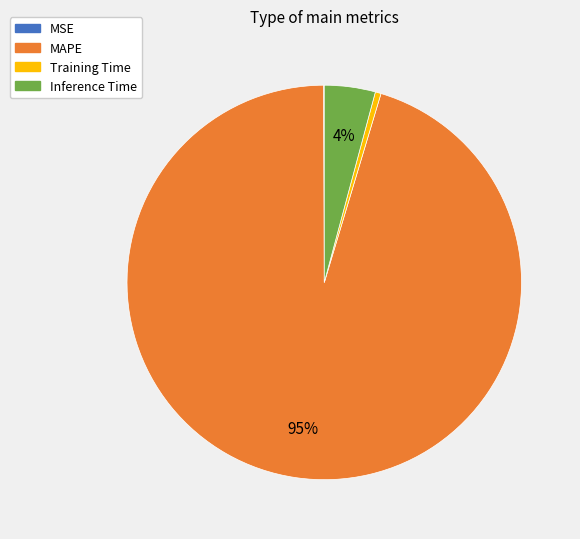

Is the sum of MAPE and Training Time greater than half?

Yes